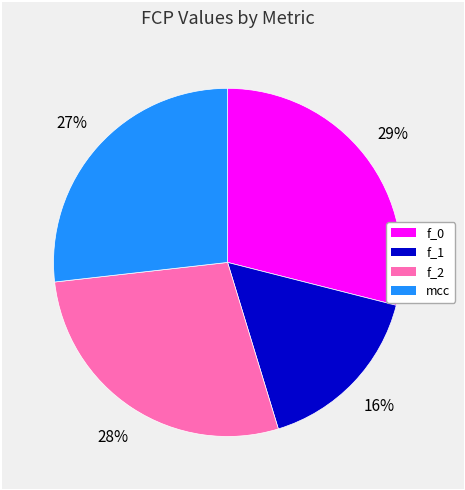

The f_1 slice represents 16% of the pie. True or false?

True